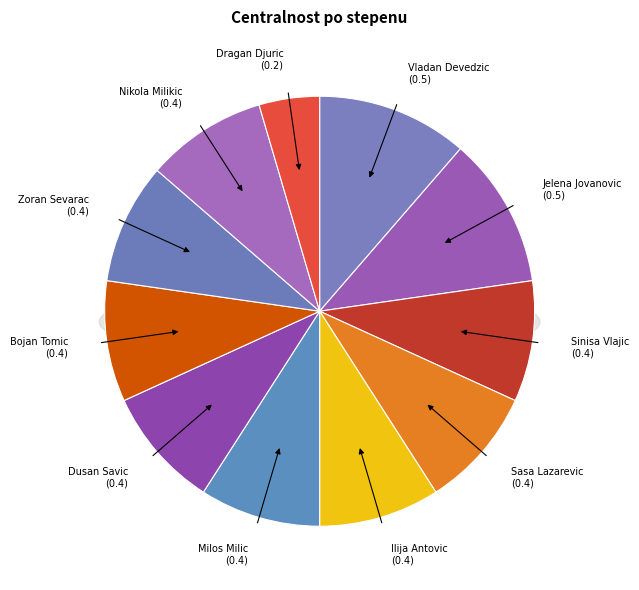

To the nearest percent, what portion does Ilija Antovic represent?

9%